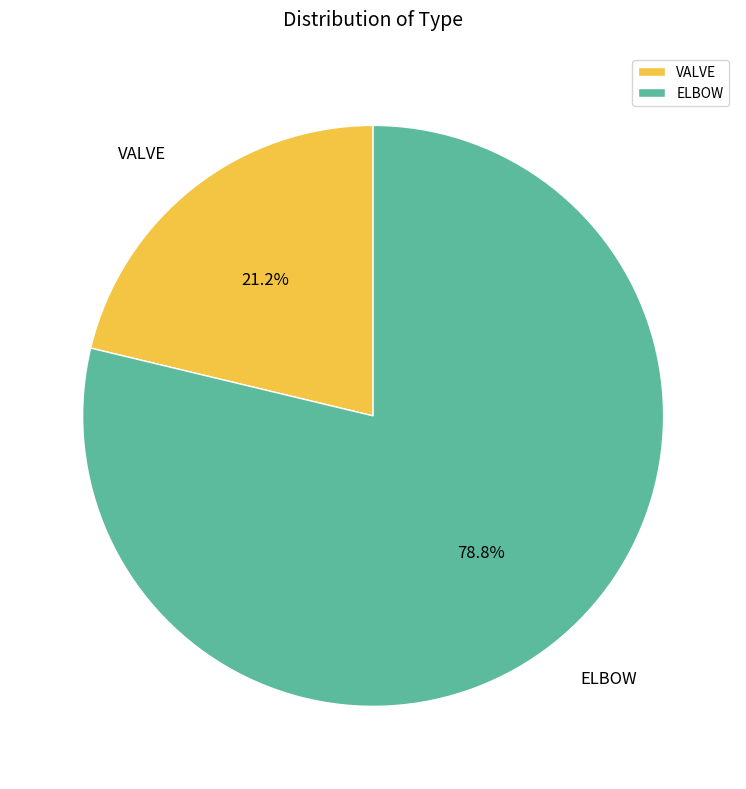

What is the total percentage of VALVE and ELBOW?

100.0%